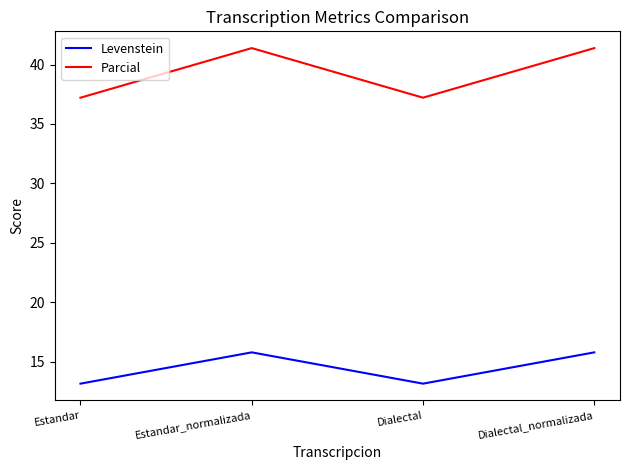

Where is the first local minimum for Levenstein?

Dialectal